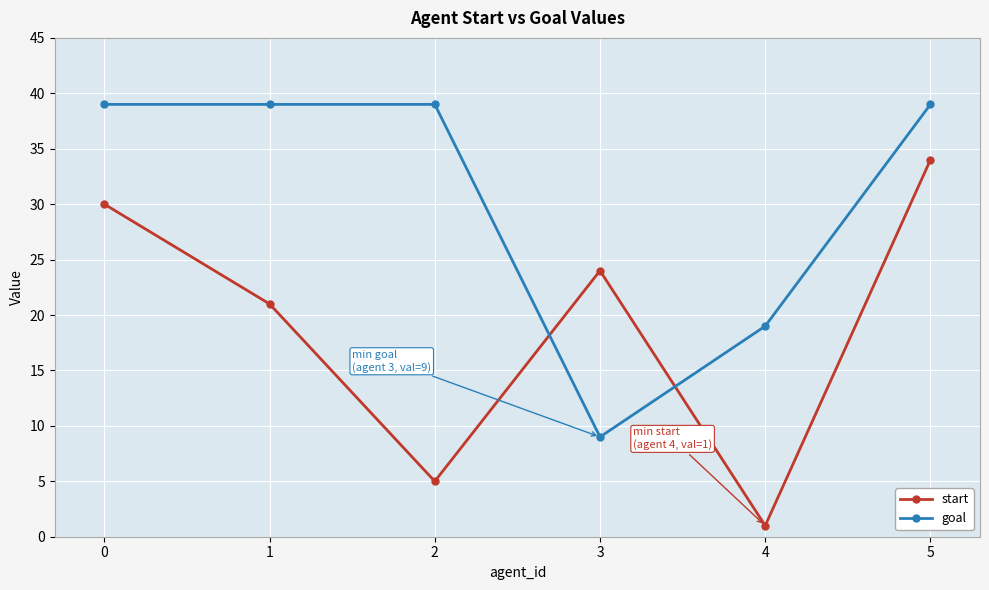

Where do start and goal first cross each other?

2 and 3